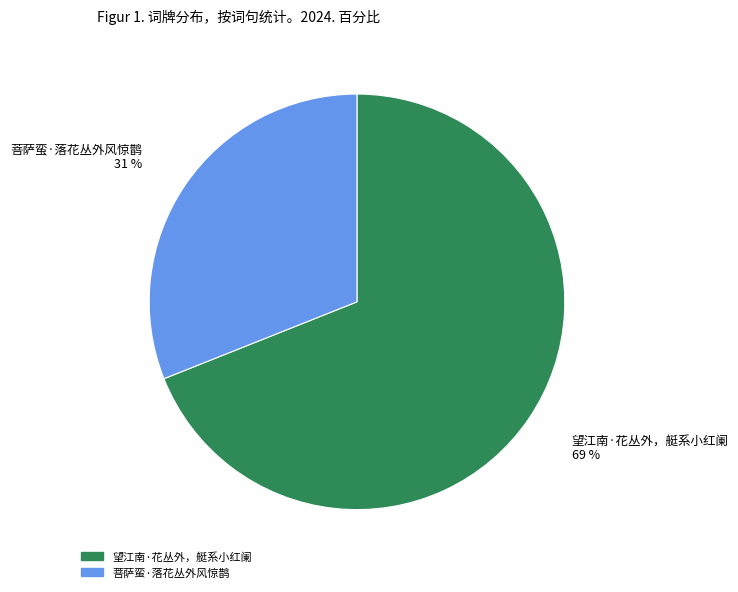

Is 望江南·花丛外，艇系小红阑 the majority of the pie?

Yes